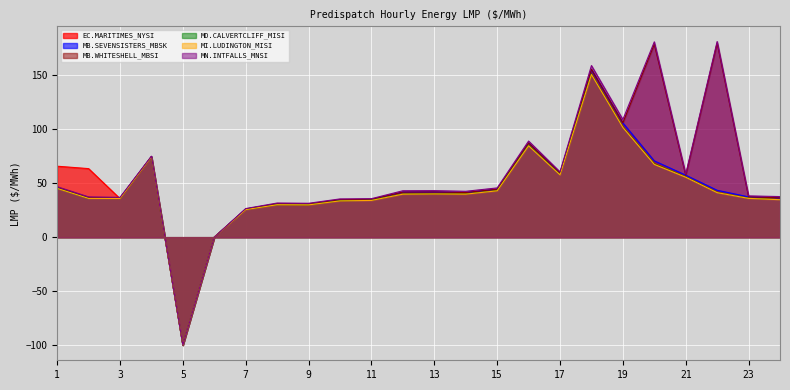

What is the value of the MN.INTFALLS_MNSI point at the 2nd from the left?

37.3